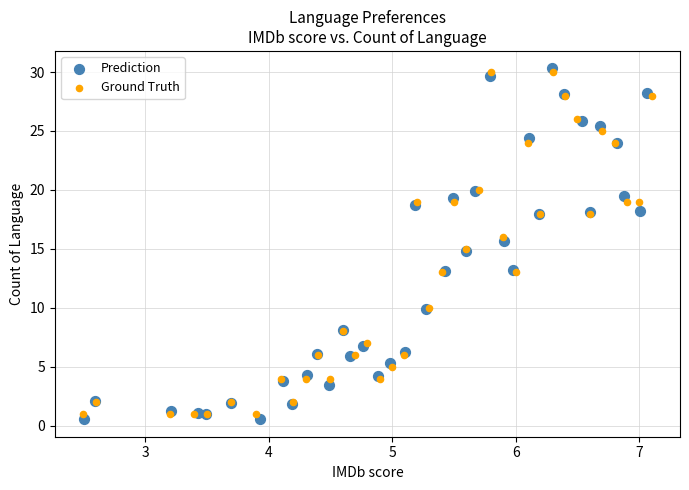

What are all the series names shown in the legend?

Prediction, Ground Truth